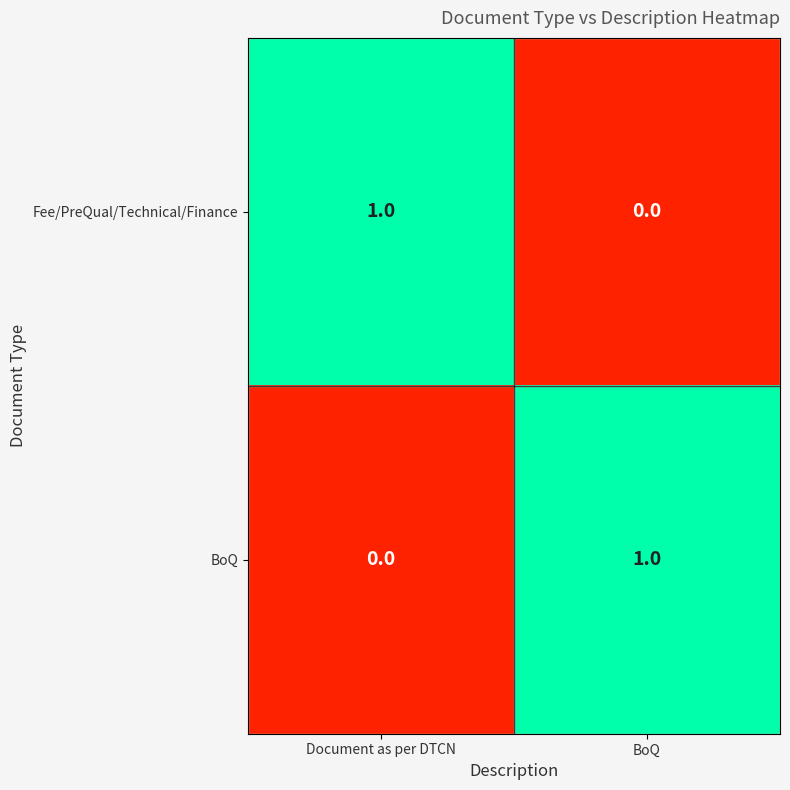

The Fee/PreQual/Technical/Finance series shows 1 at Document as per DTCN. True or false?

True